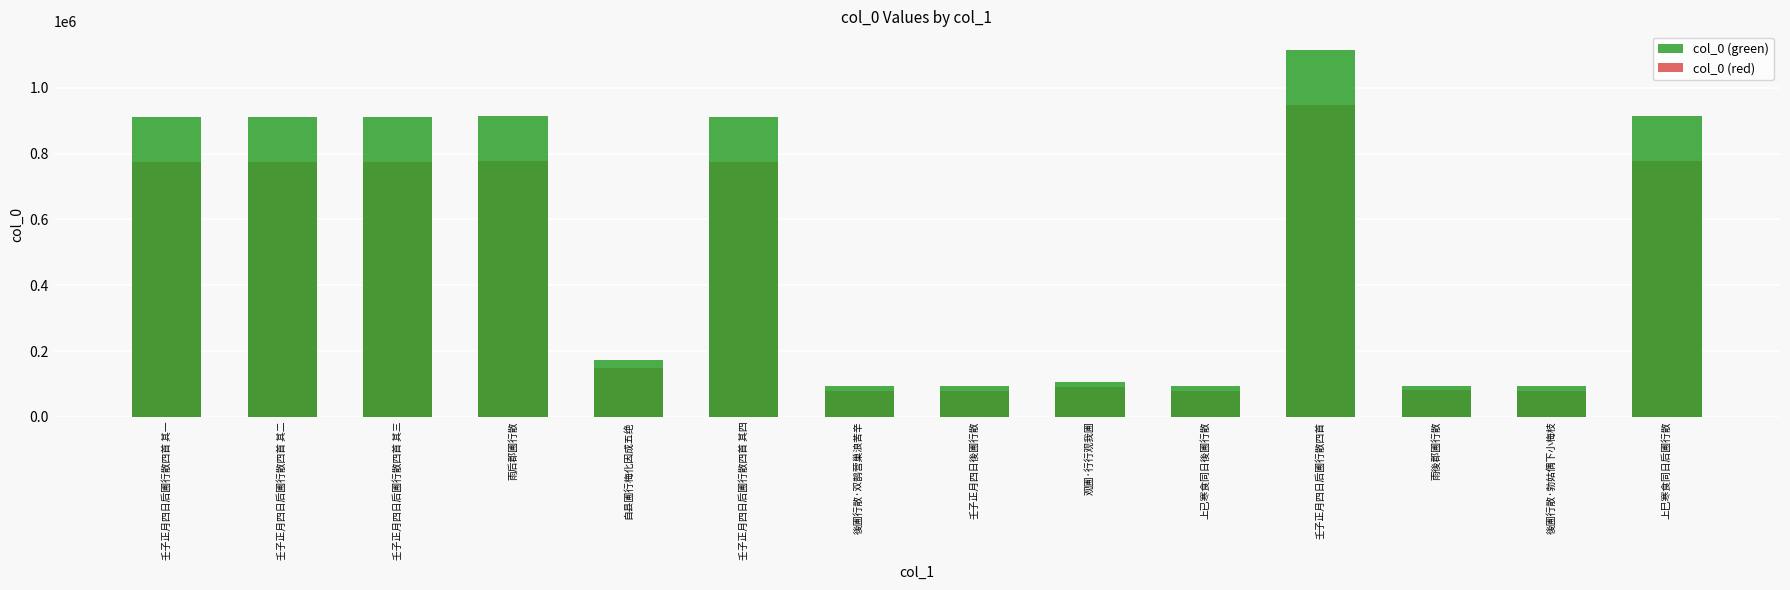

What is the sum of all col_0 (green) values?

7341634.0